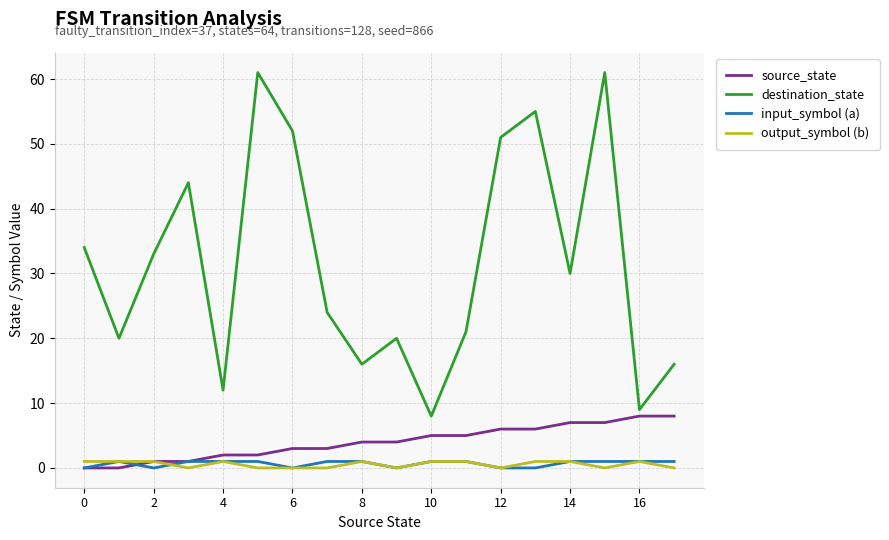

What is the lowest value of the destination_state series?

8